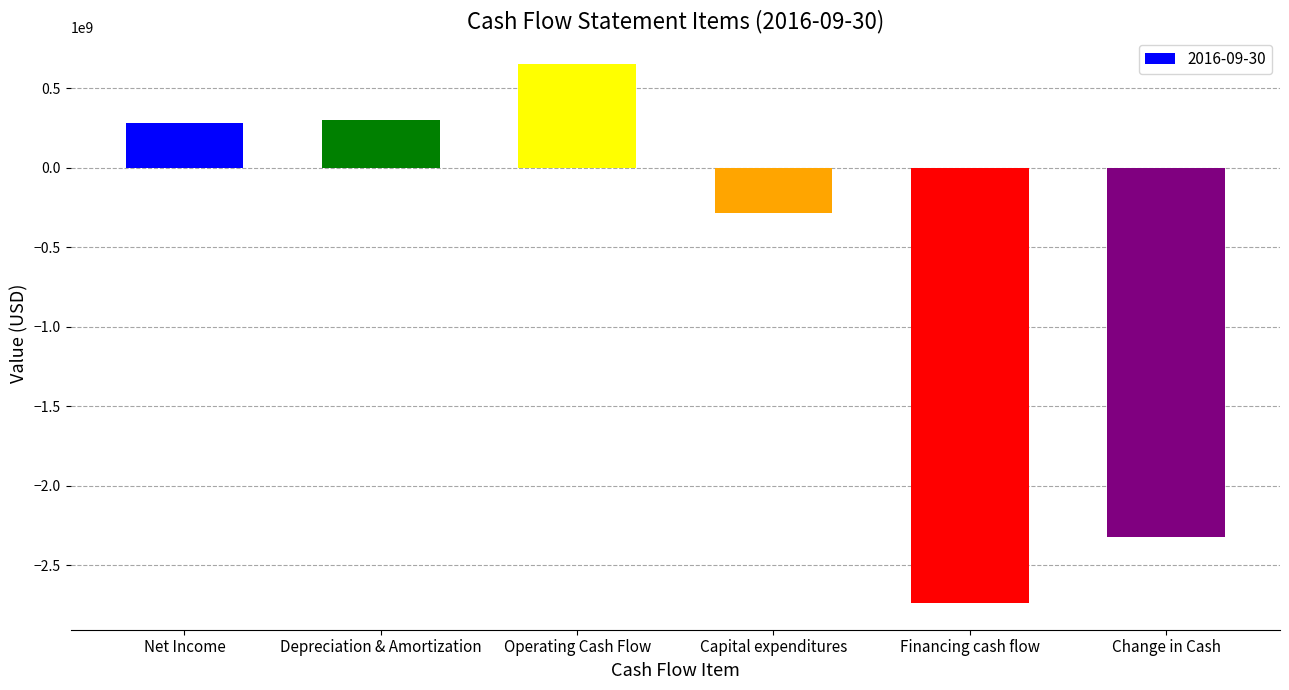

What is the sum of all values?

-4104000000